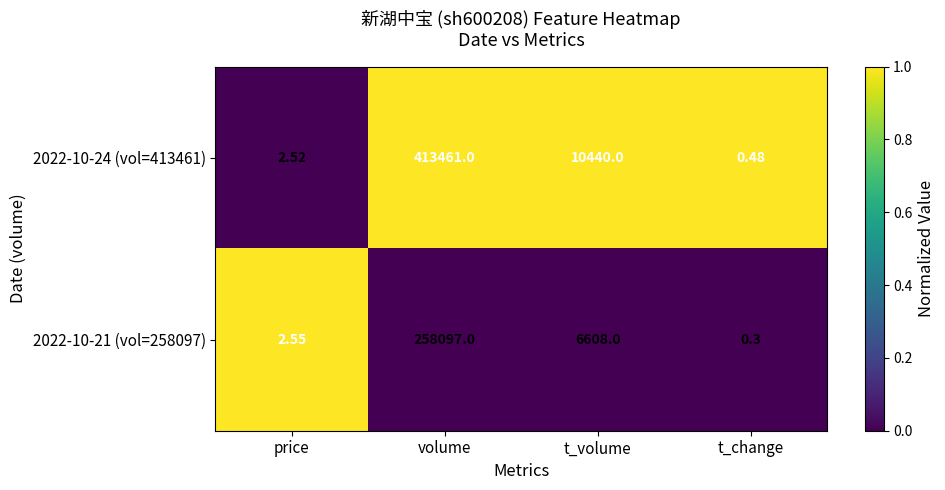

Where does the 2022-10-24 (vol=413461) series first go above 10440?

volume